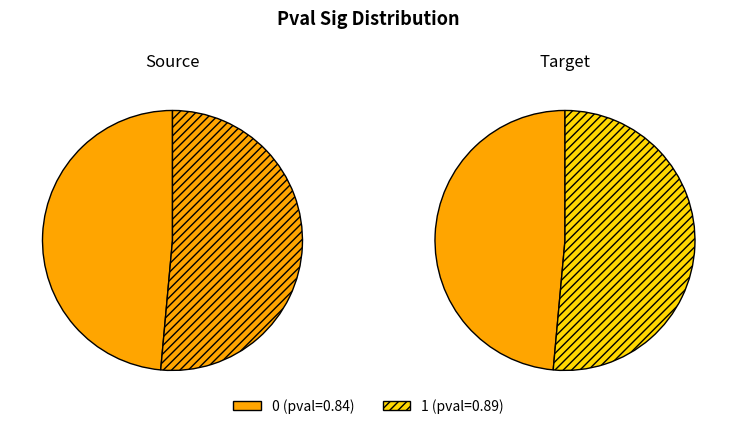

True or false: 1 accounts for 51% of the total.

True